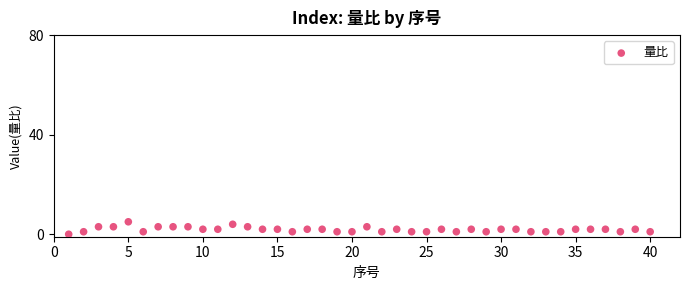

What is the range of X values (max minus min)?

39